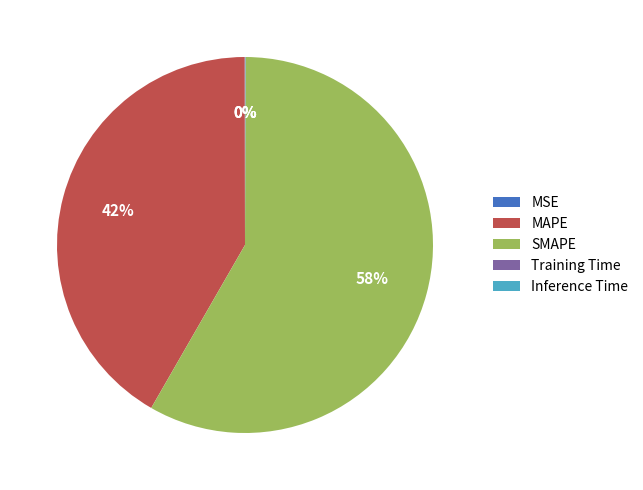

Is it true that SMAPE is 58% of the pie?

True